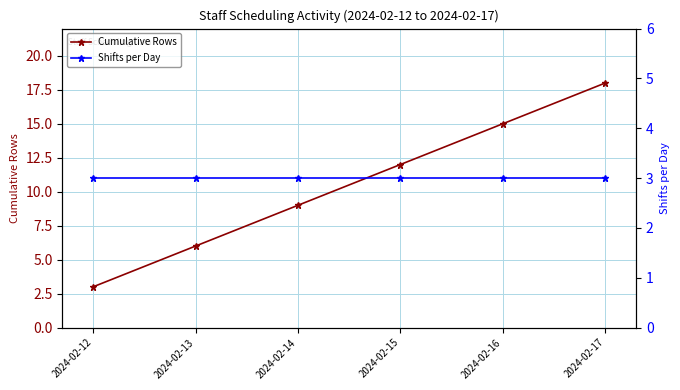

List the series in order of their peak value, lowest first.

Shifts per Day, Cumulative Rows